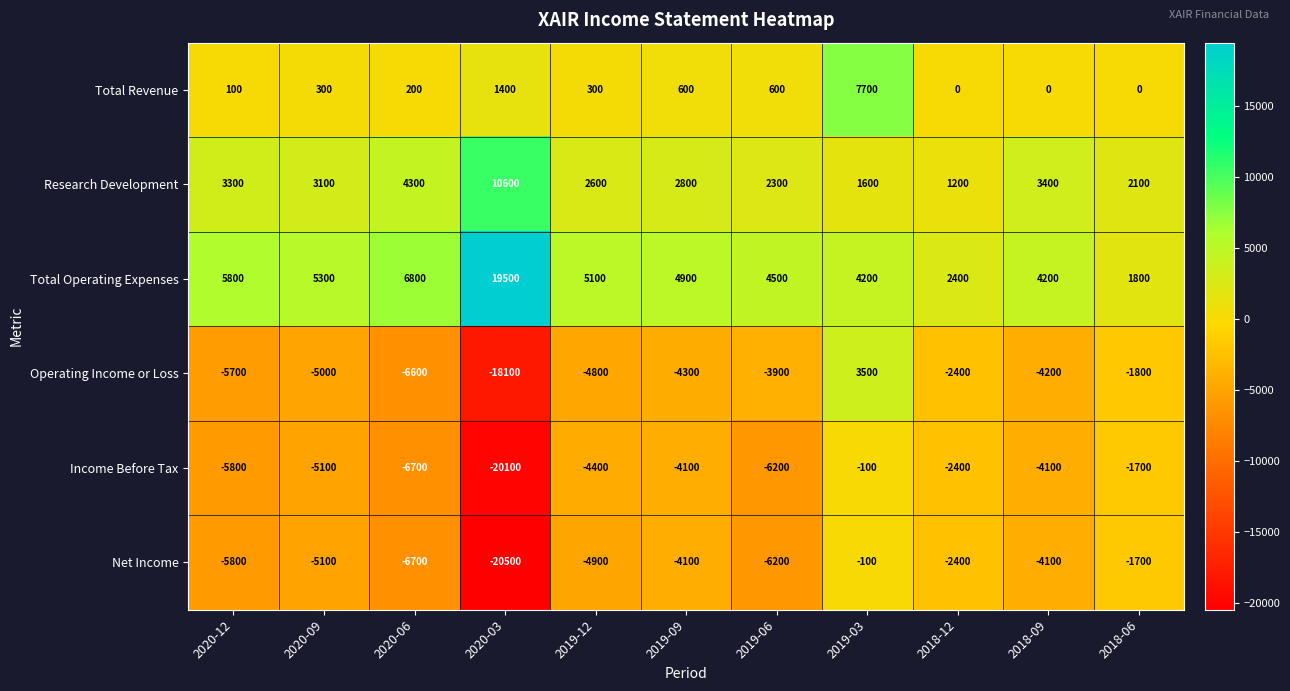

What is the sum of the Research Development values at 2020-06 and 2020-03?

14900